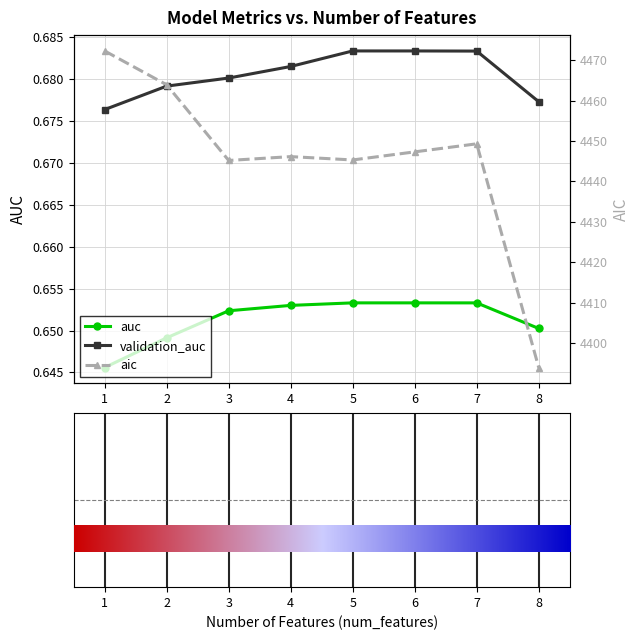

True or false: aic and auc intersect in this chart.

False